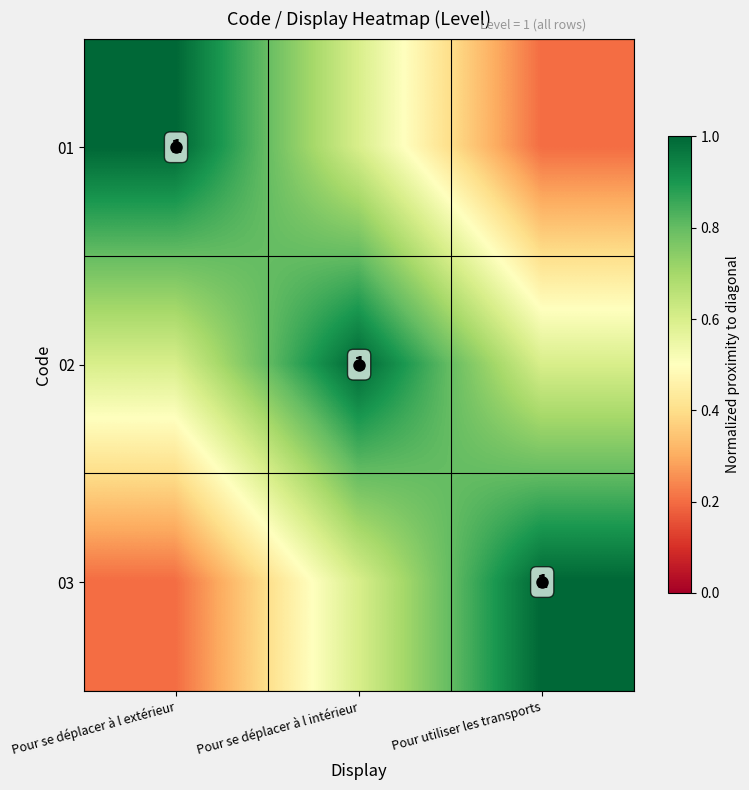

At Pour se déplacer à l extérieur, list the series in order from smallest to largest.

03, 02, 01